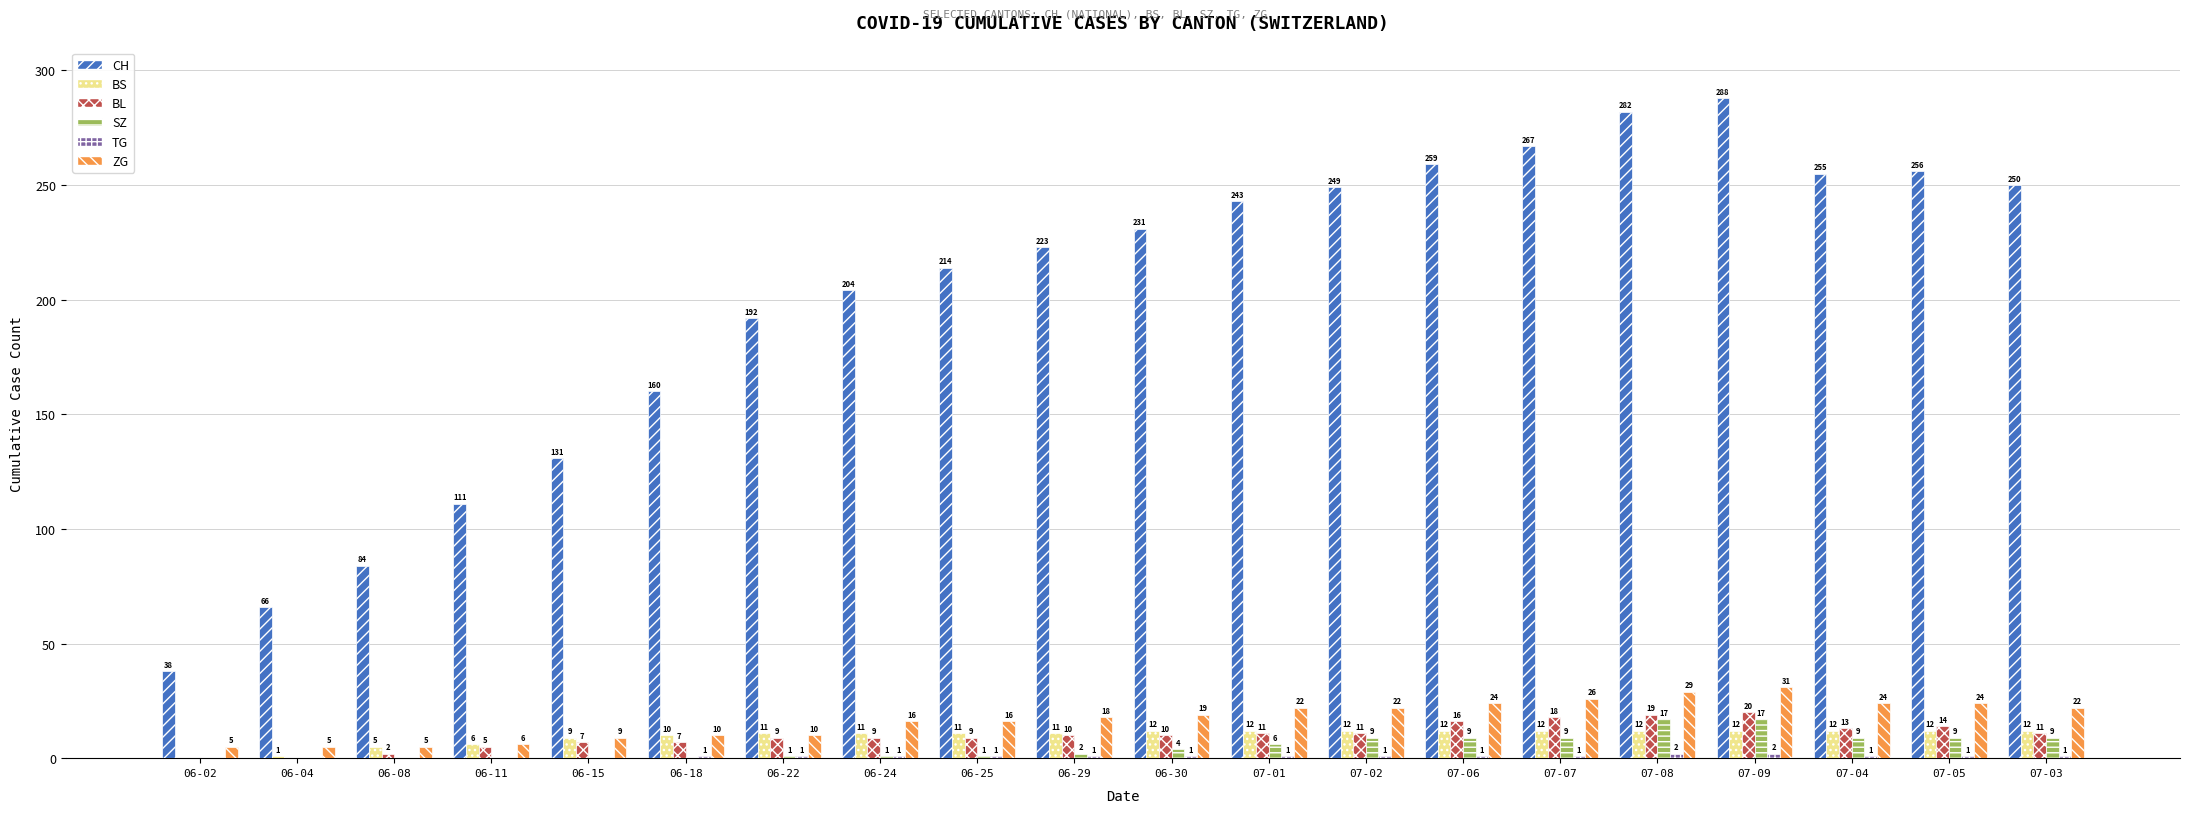

At which category does the chart reach its peak across all series?

07-09